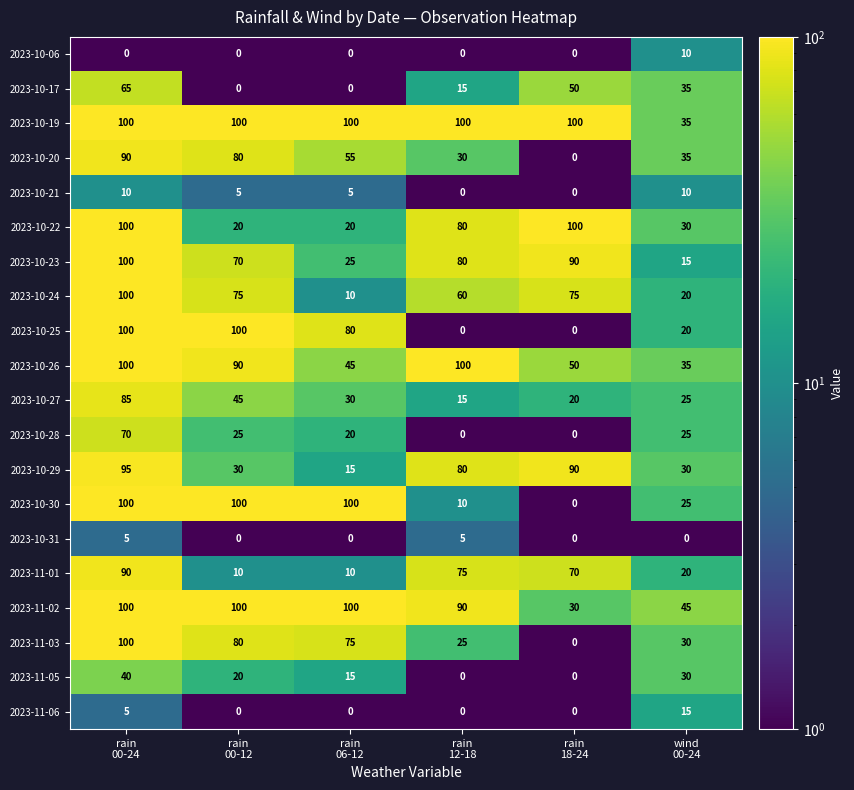

What is the difference between the second highest and second lowest values in the 2023-11-02 series?

55